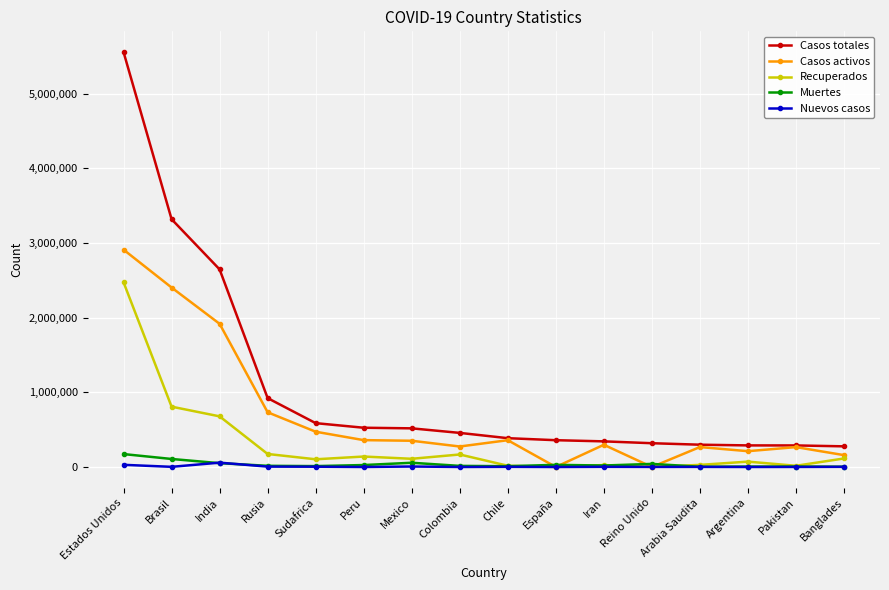

Which label corresponds to the largest value in the chart?

Estados Unidos